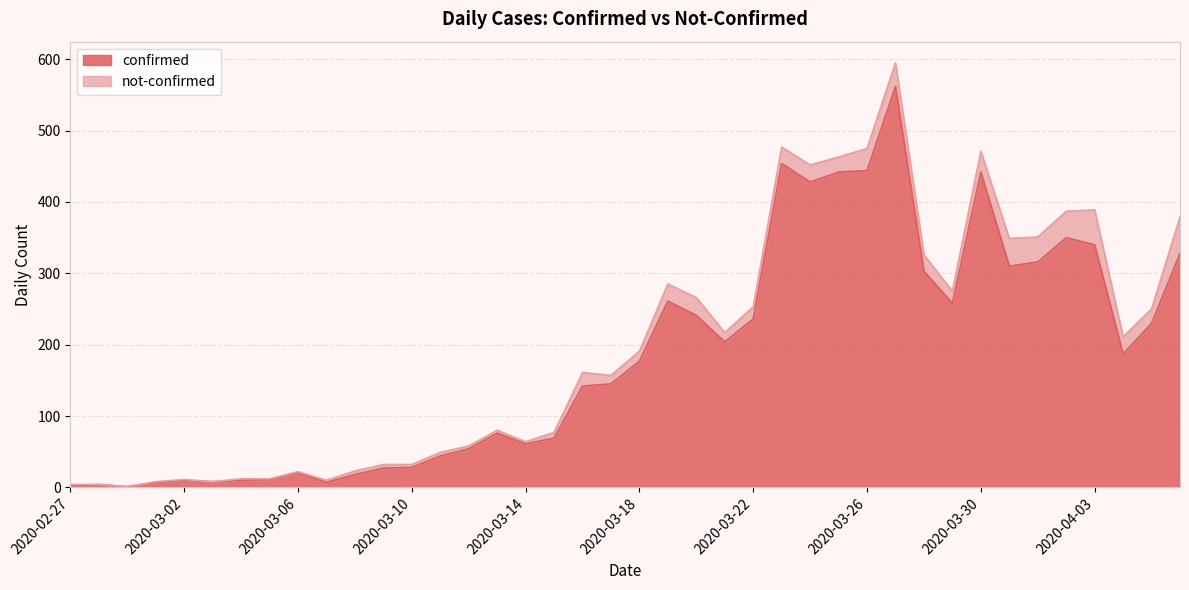

Which category has the lowest value across all series?

2020-02-29